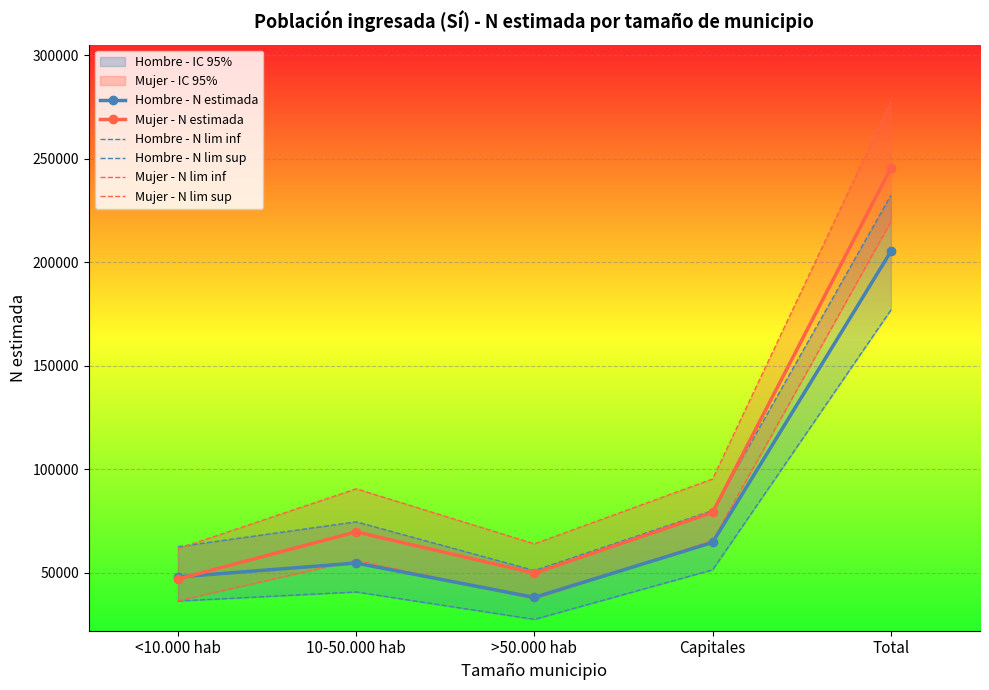

How many values in the Hombre - N estimada series exceed 54618?

2